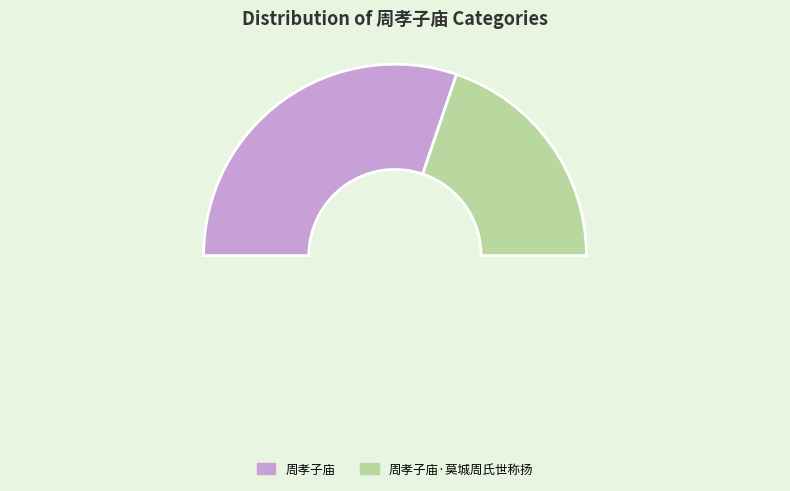

To the nearest percent, what percentage of the pie is 周孝子庙?

60%